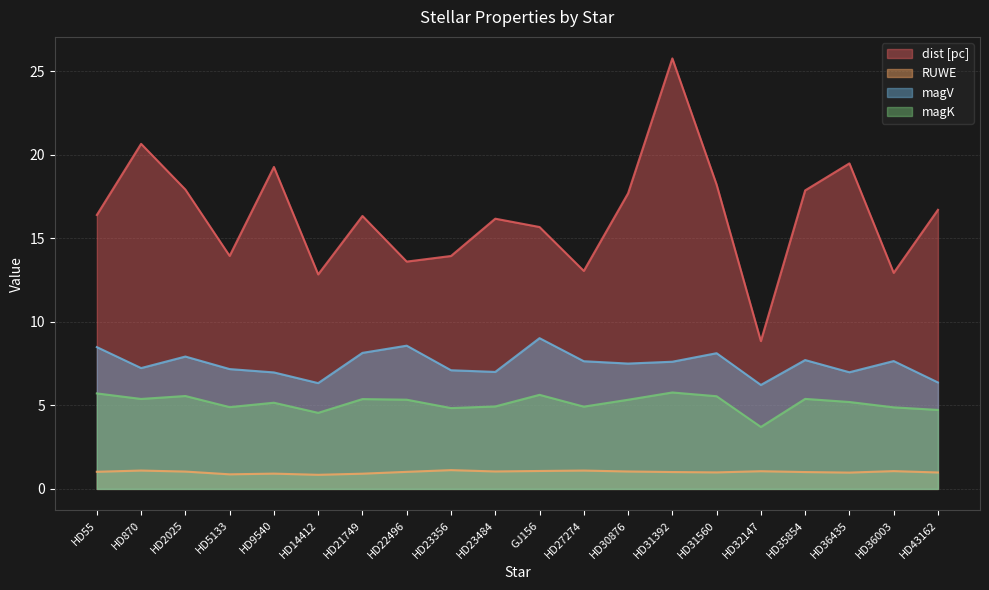

What is the difference between the highest and lowest values at HD31560?

17.2